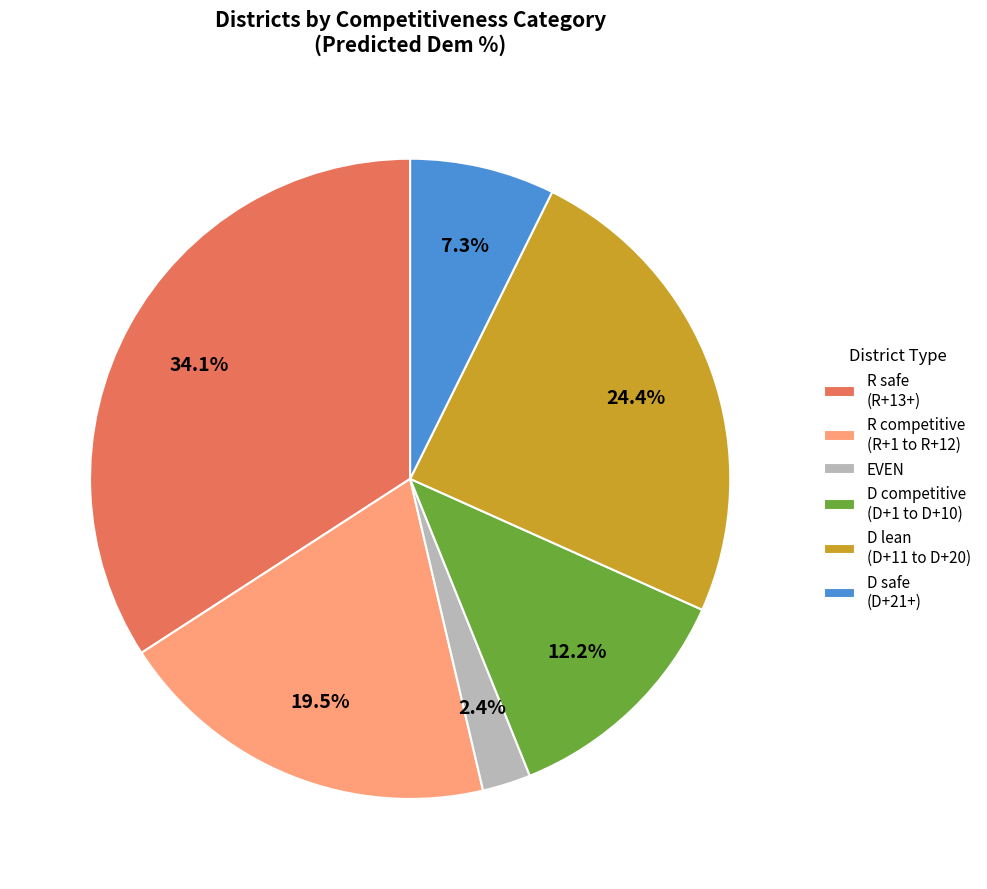

Is EVEN the majority of the pie?

No